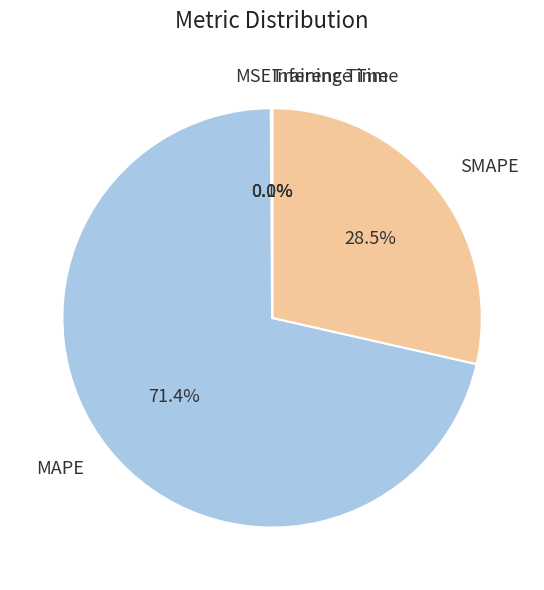

Is there any slice that represents more than half of the pie?

Yes